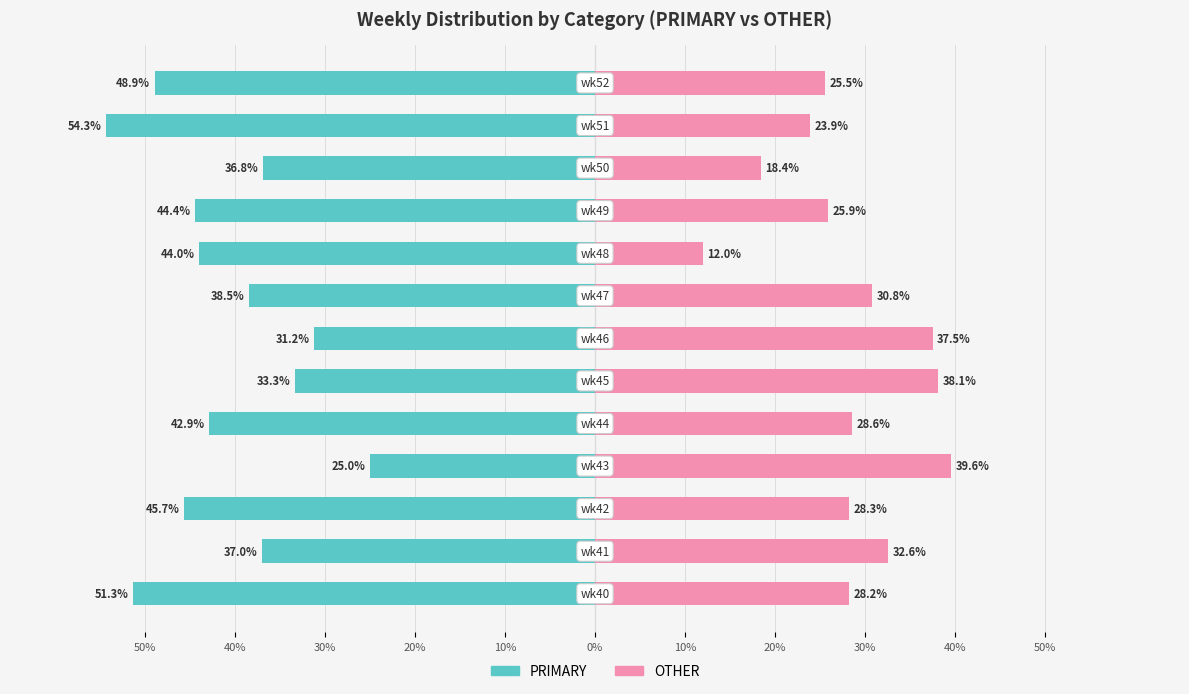

Which series changed the most between 50% and 40%?

PRIMARY